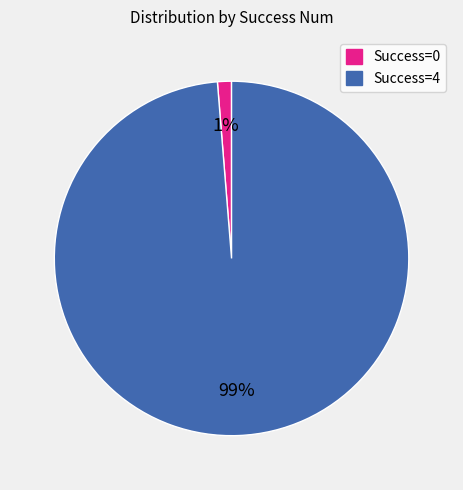

To the nearest percent, what percentage of the pie is Success=0?

1%